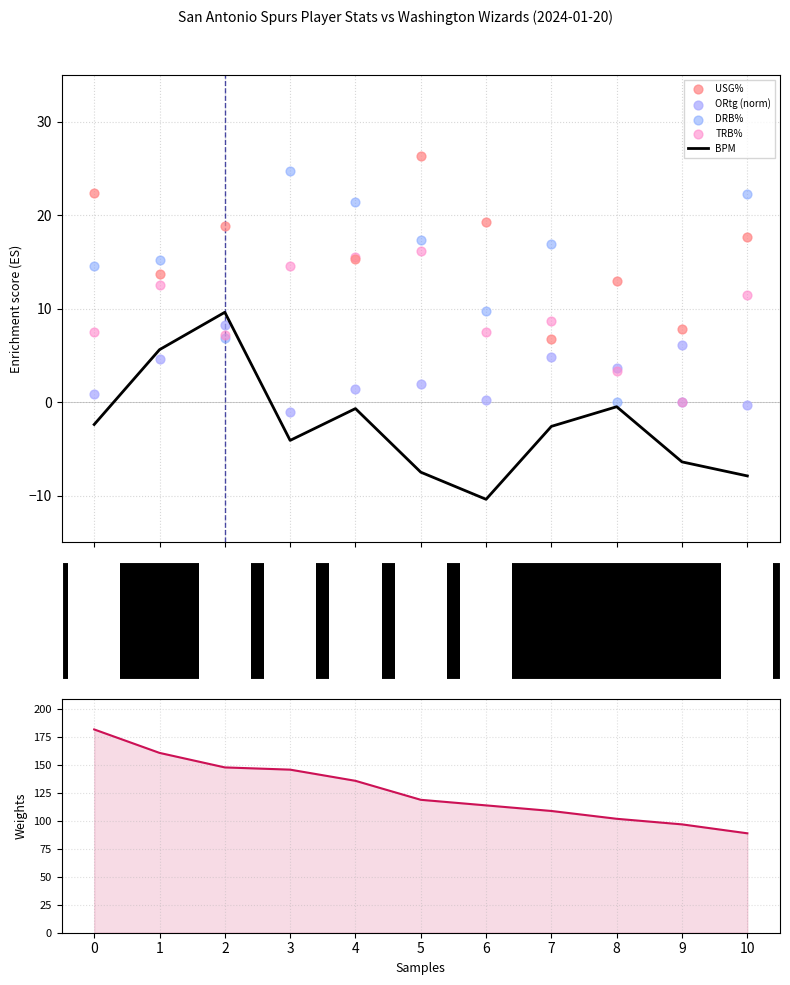

Which series reaches the minimum Y coordinate?

BPM